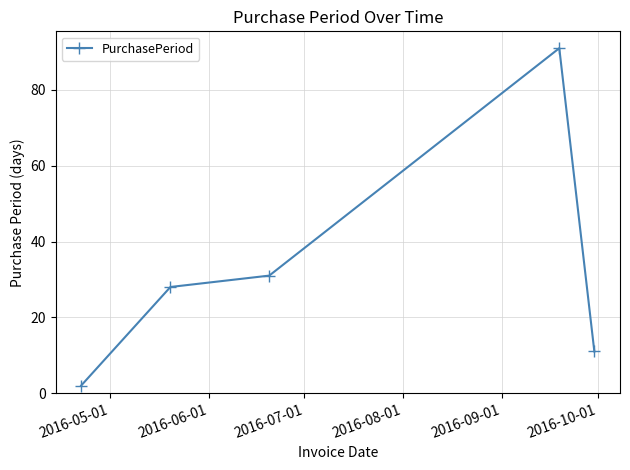

Reading left to right, transcribe all the data shown in this chart.

2	28	31	91	11